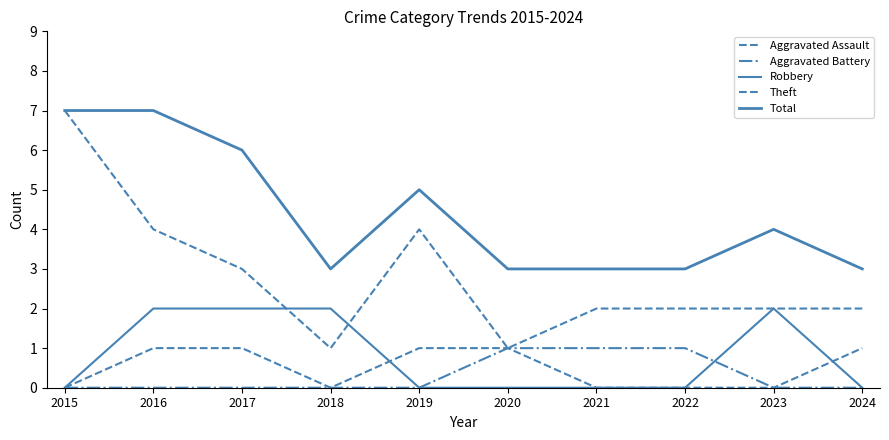

Is this an area chart (filled region under the line)?

No